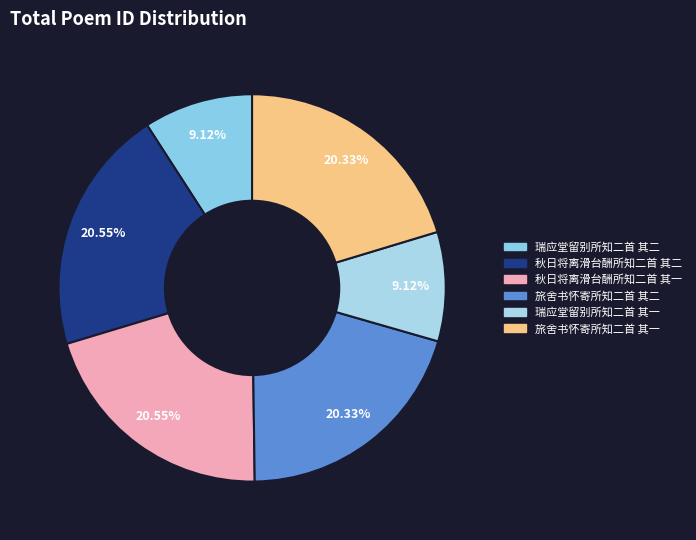

To the nearest percent, what portion does 瑞应堂留别所知二首 其二 represent?

9%